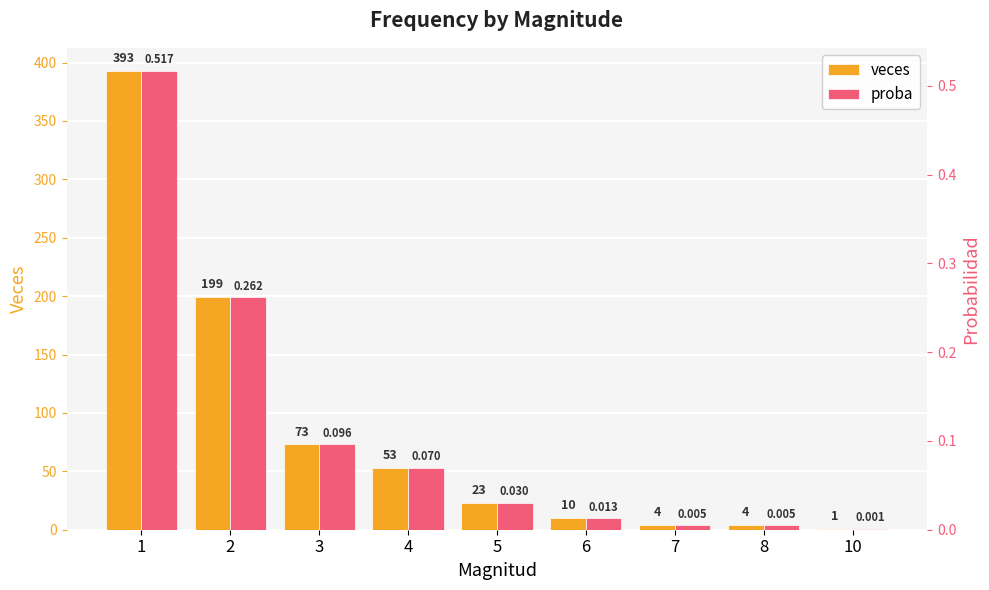

What is the spread (max minus min) of values at 1?

392.5